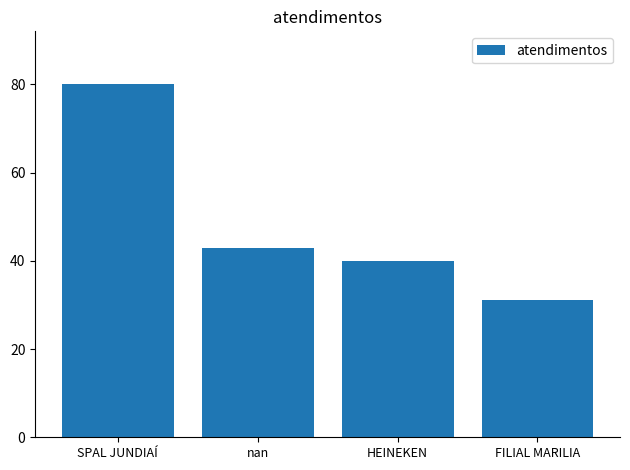

The value at HEINEKEN is 59. True or false?

False